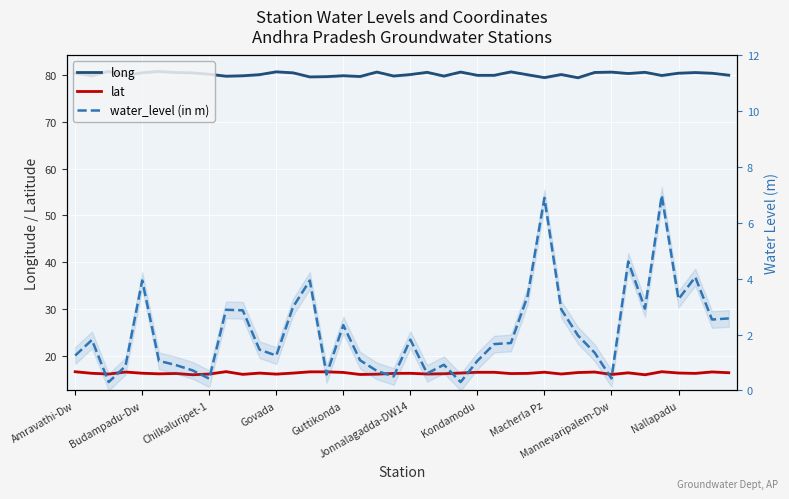

What are all the series names shown in the legend?

long, lat, water_level (in m)